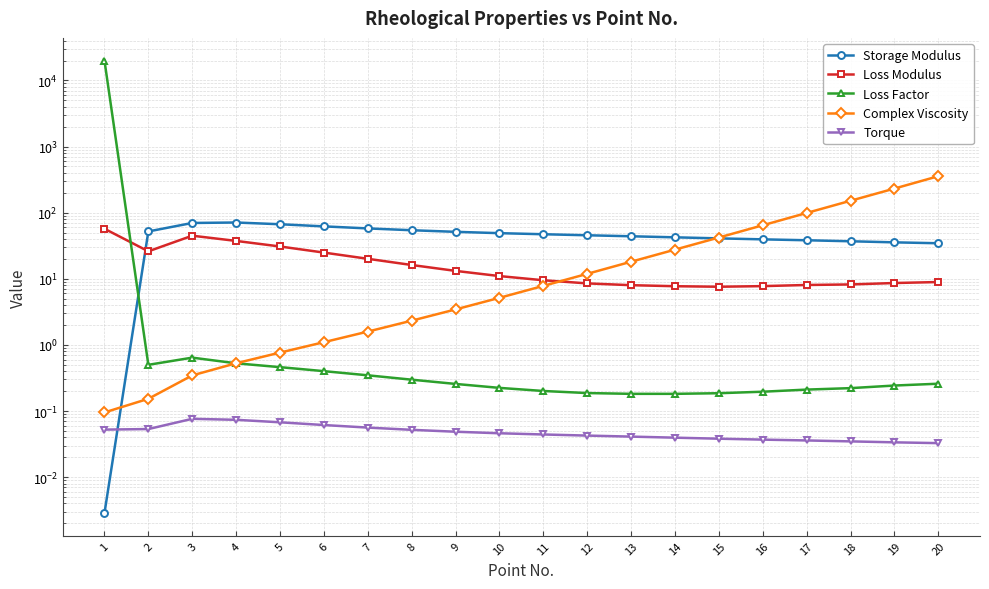

At which category does the chart reach its minimum across all series?

1